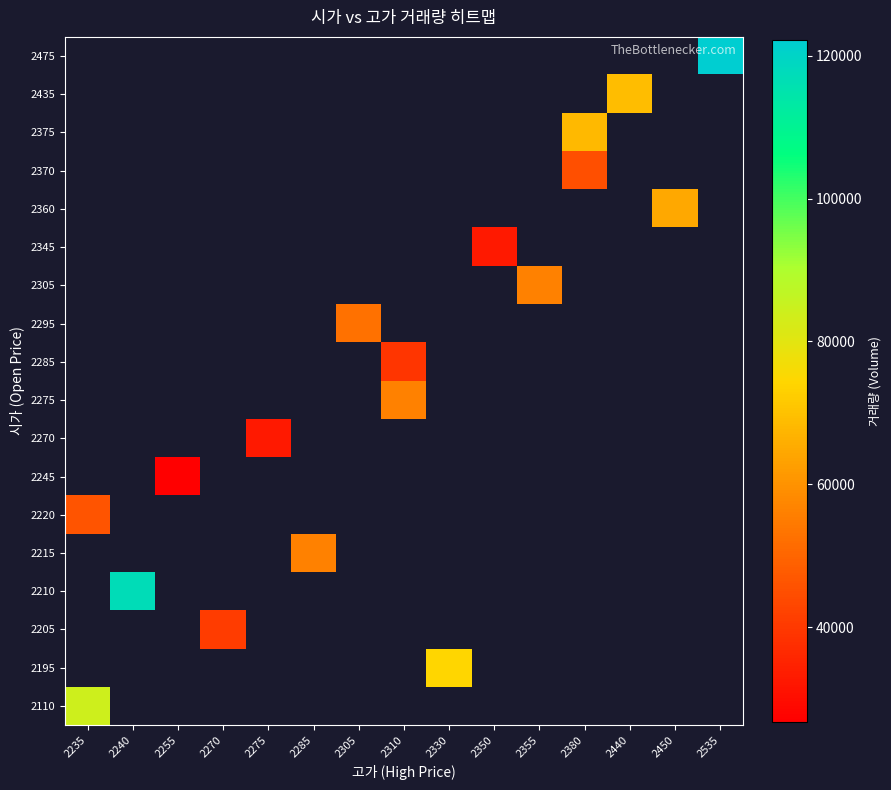

At which category does the chart reach its minimum across all series?

2255